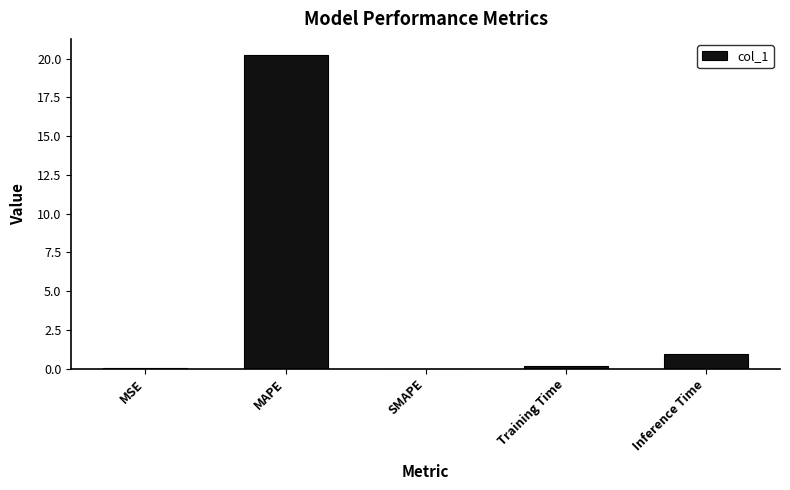

Is it true that the value at MSE is 0.0?

True